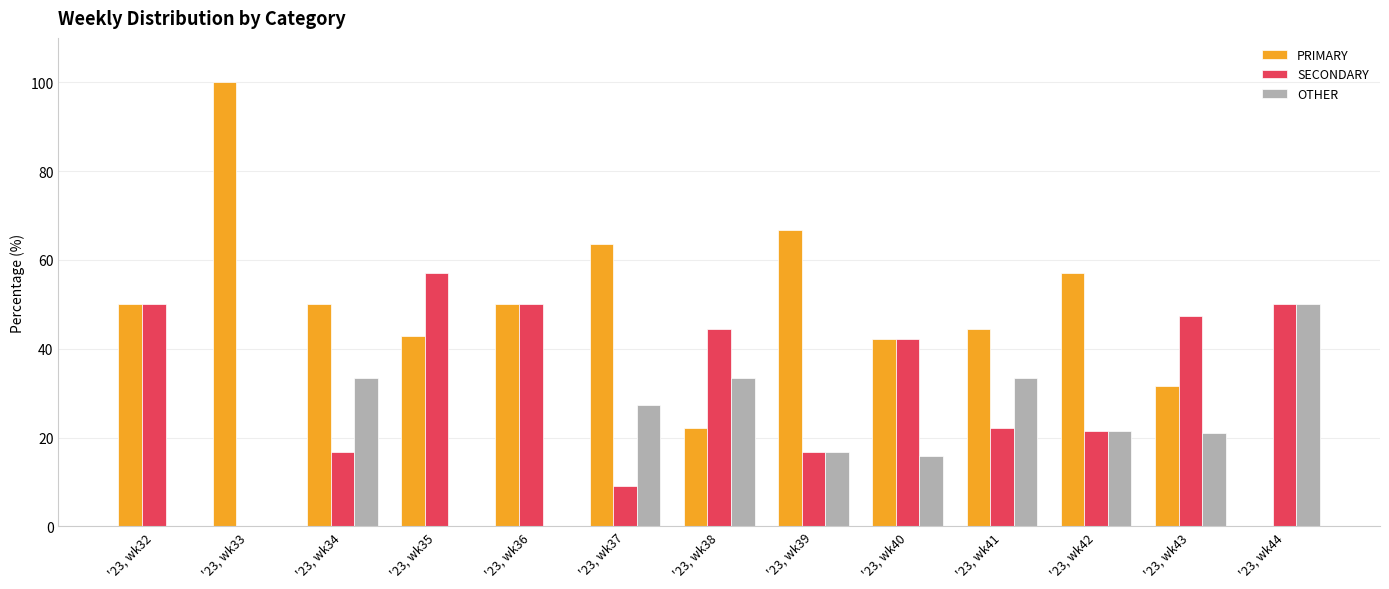

What is the sum of the PRIMARY values at '23, wk42 and '23, wk36?

107.1